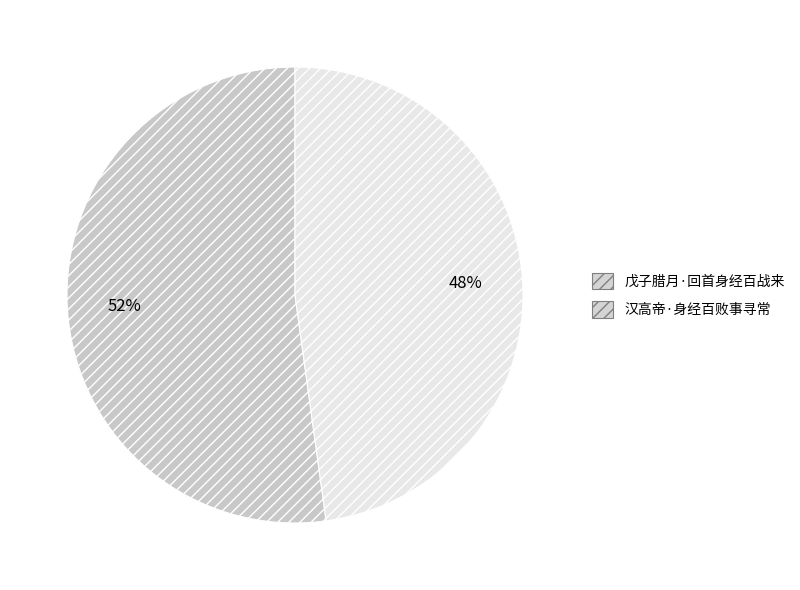

Is it true that 戊子腊月·回首身经百战来 is 52% of the pie?

True